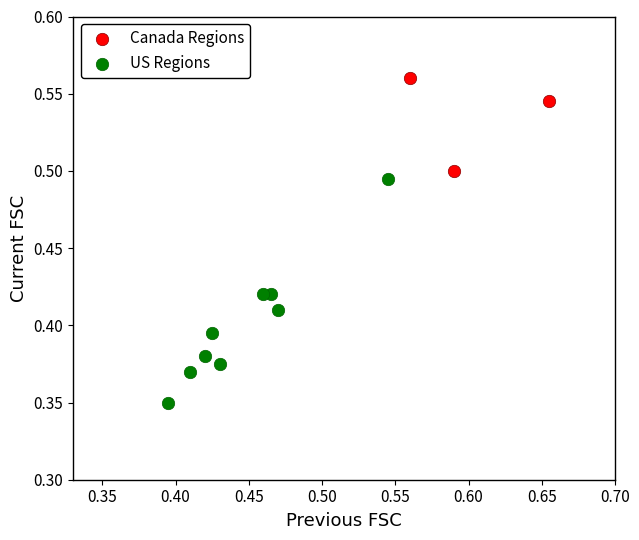

Which series contains the lowest Y value?

US Regions